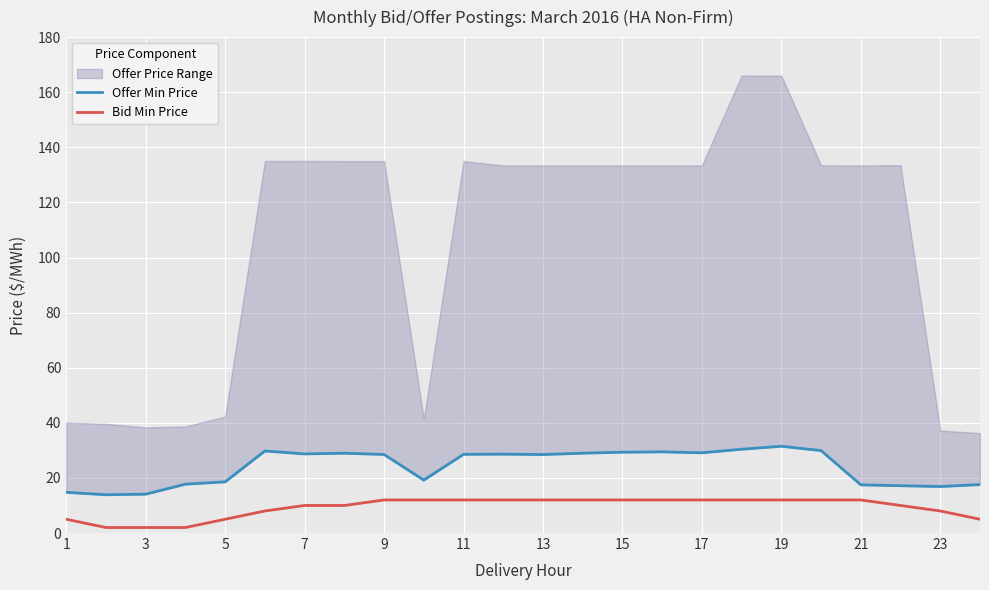

What is the total value across all series at 1?

19.8